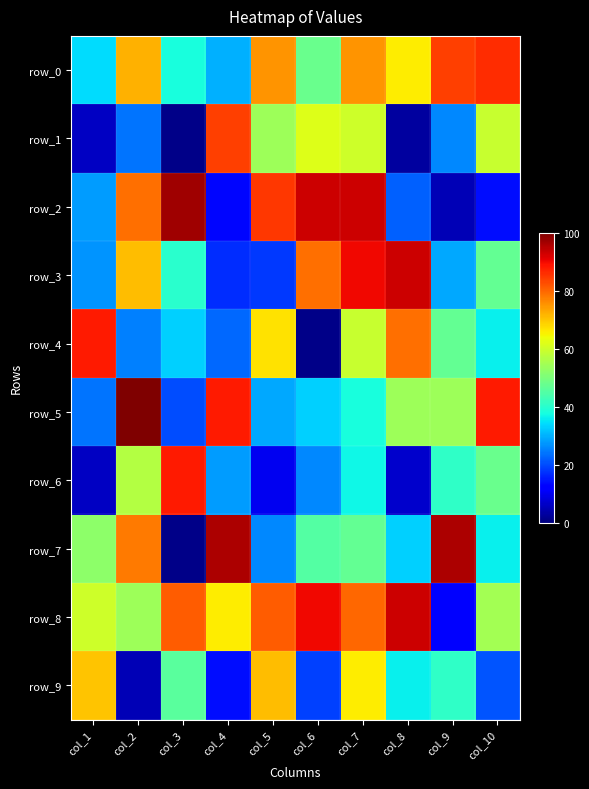

What is the difference between the maximum and minimum values in the row_3 series?

76